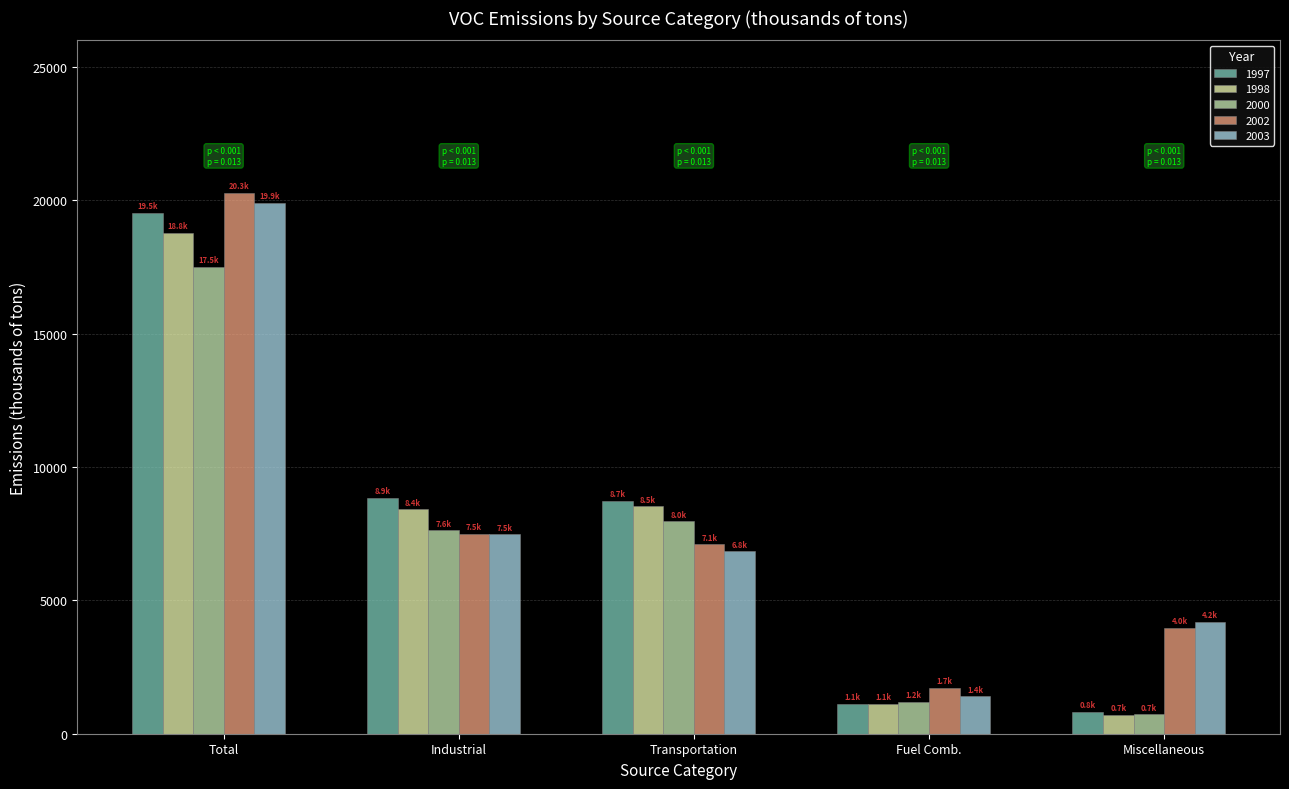

At how many categories does at least one series exceed 6699?

3